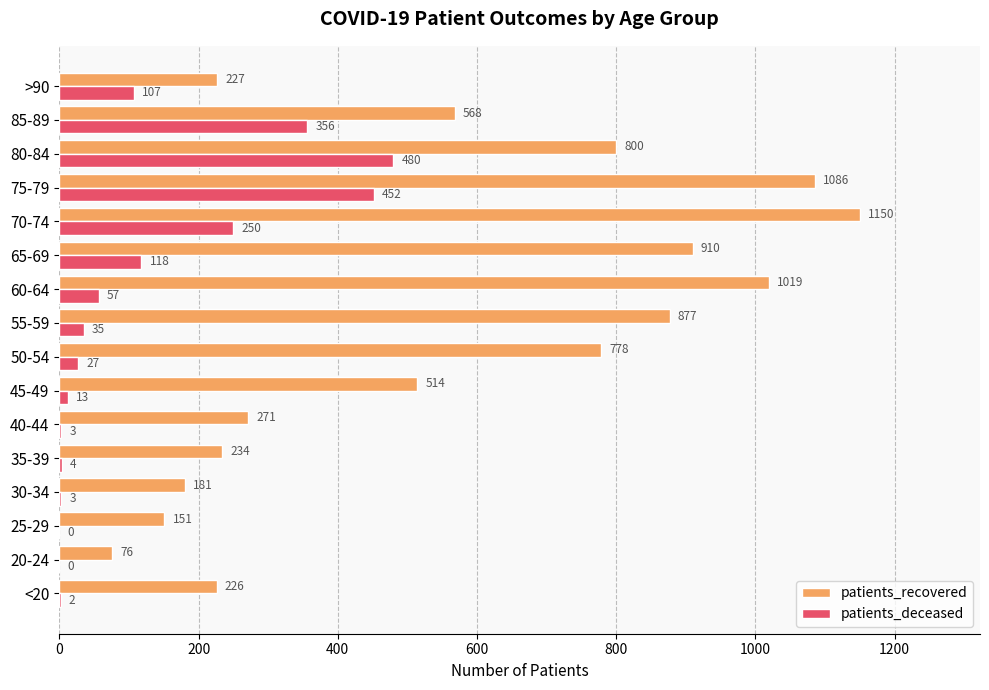

At which label does patients_deceased reach its peak?

80-84